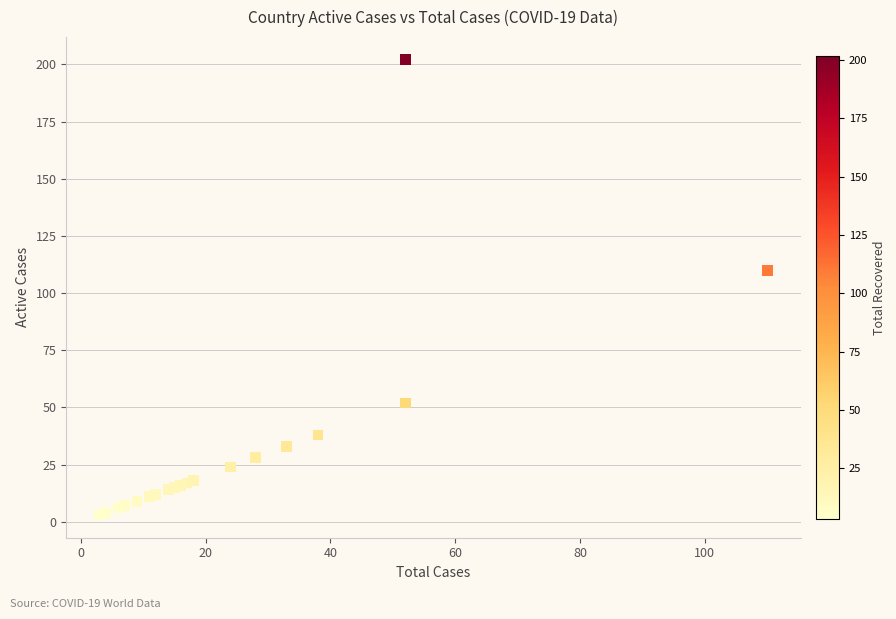

What Y value in the scatter plot is closest to 102?

110